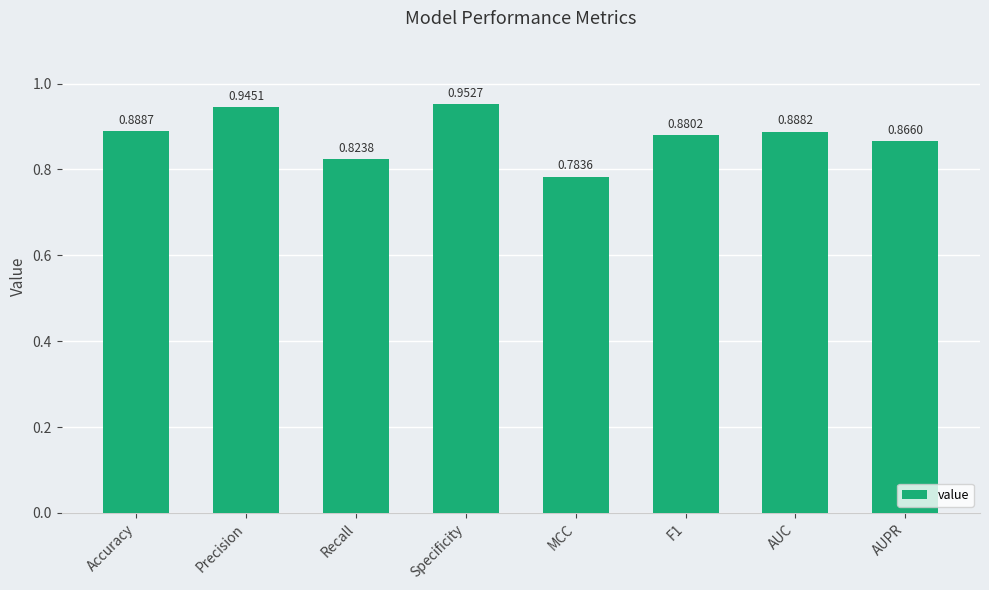

Rank the categories by value from lowest to highest.

MCC, Recall, AUPR, F1, AUC, Accuracy, Precision, Specificity